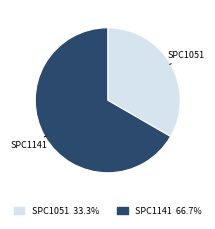

True or false: SPC1141 accounts for 79% of the total.

False